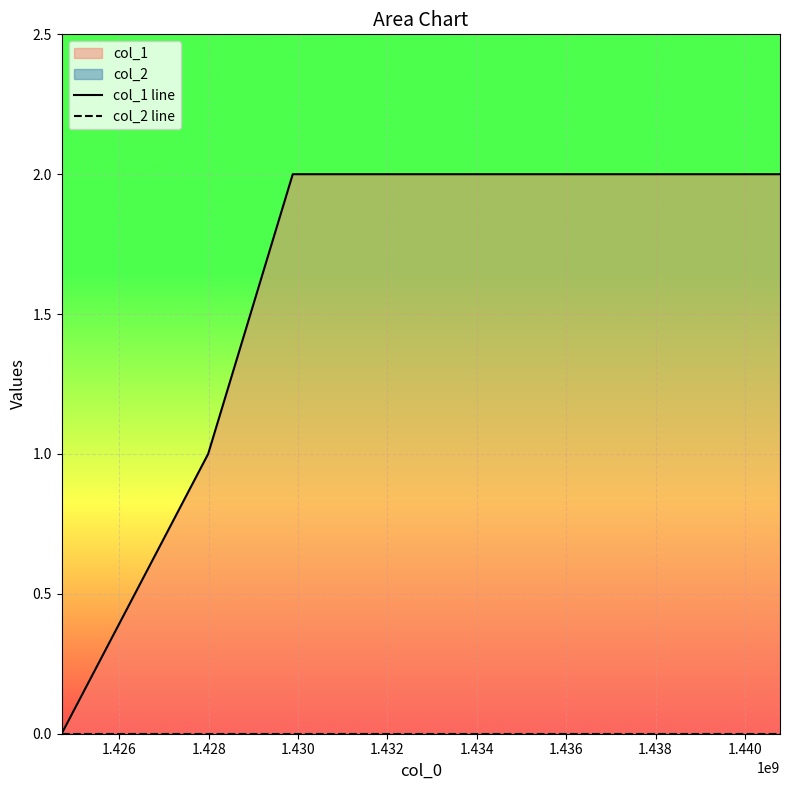

True or false: col_1 line and col_2 line cross at least once.

False